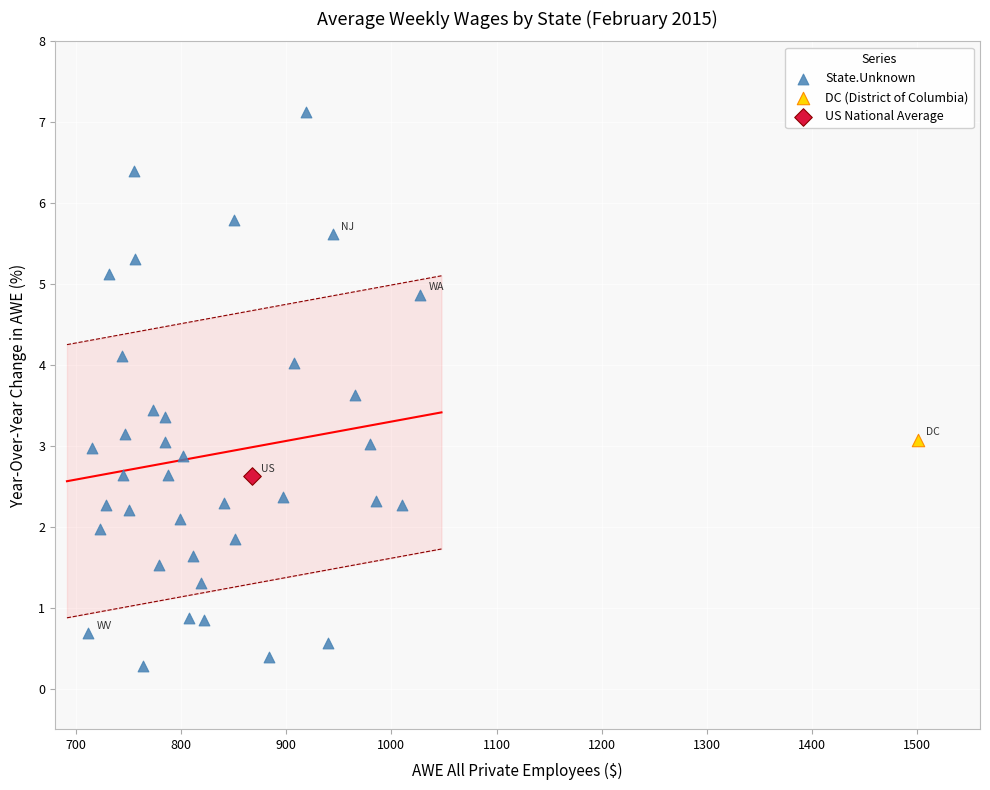

What are all the series names shown in the legend?

State.Unknown, DC (District of Columbia), US National Average